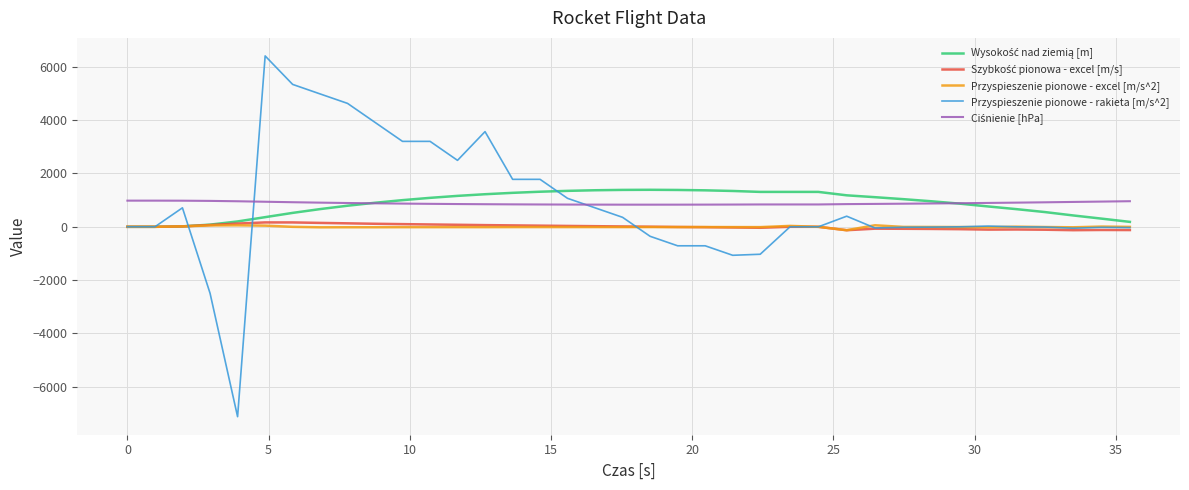

What is the minimum value shown in the chart?

-7120.0